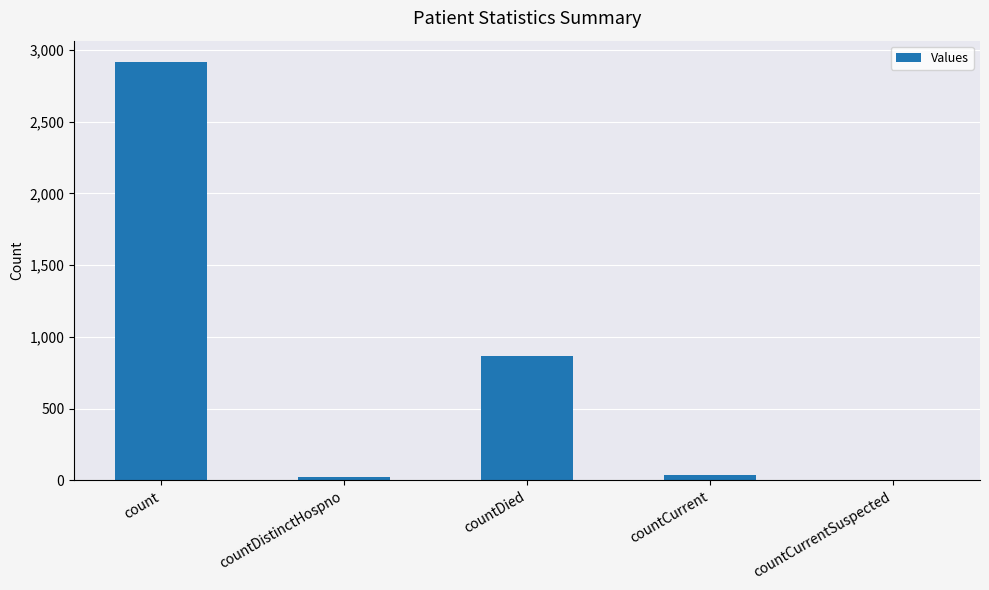

Read the value at countDied.

866